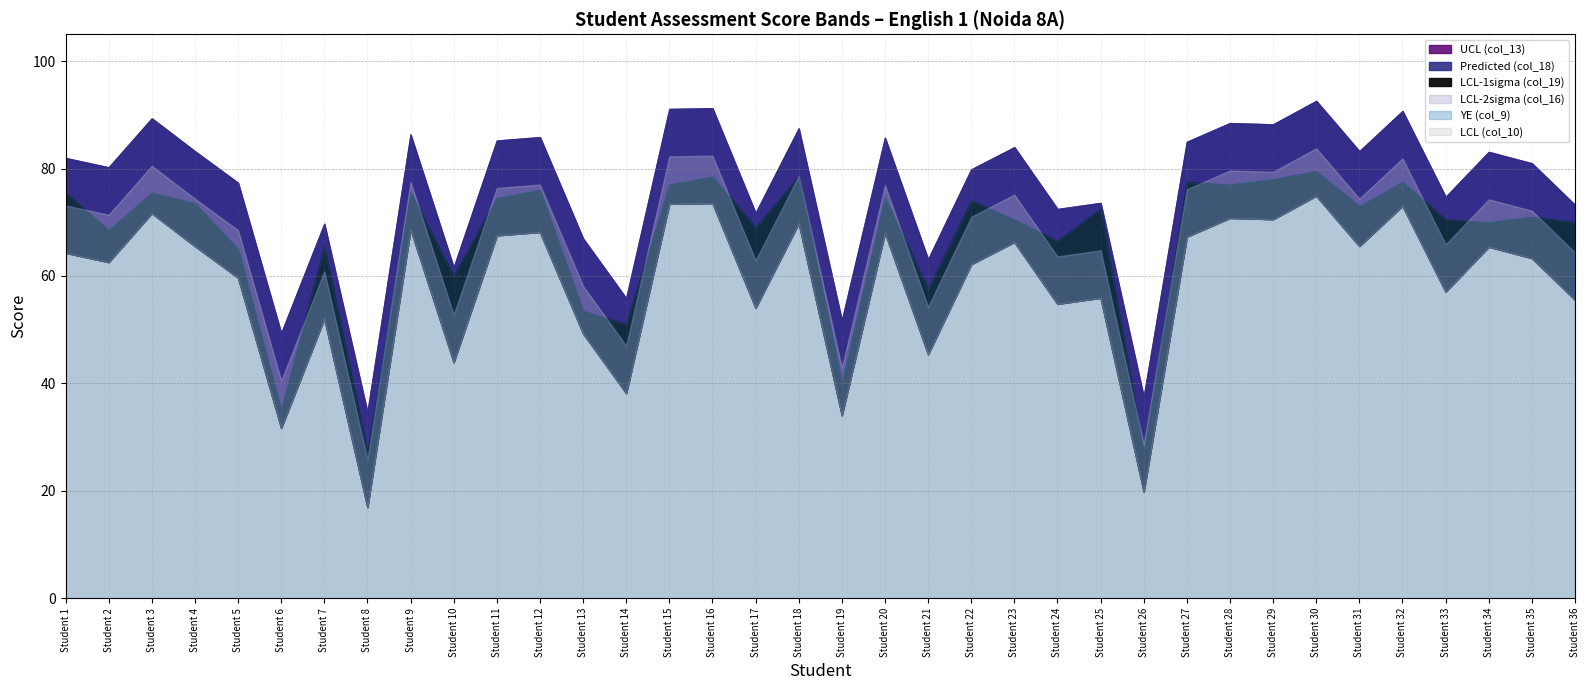

How many data points does each series have?

36